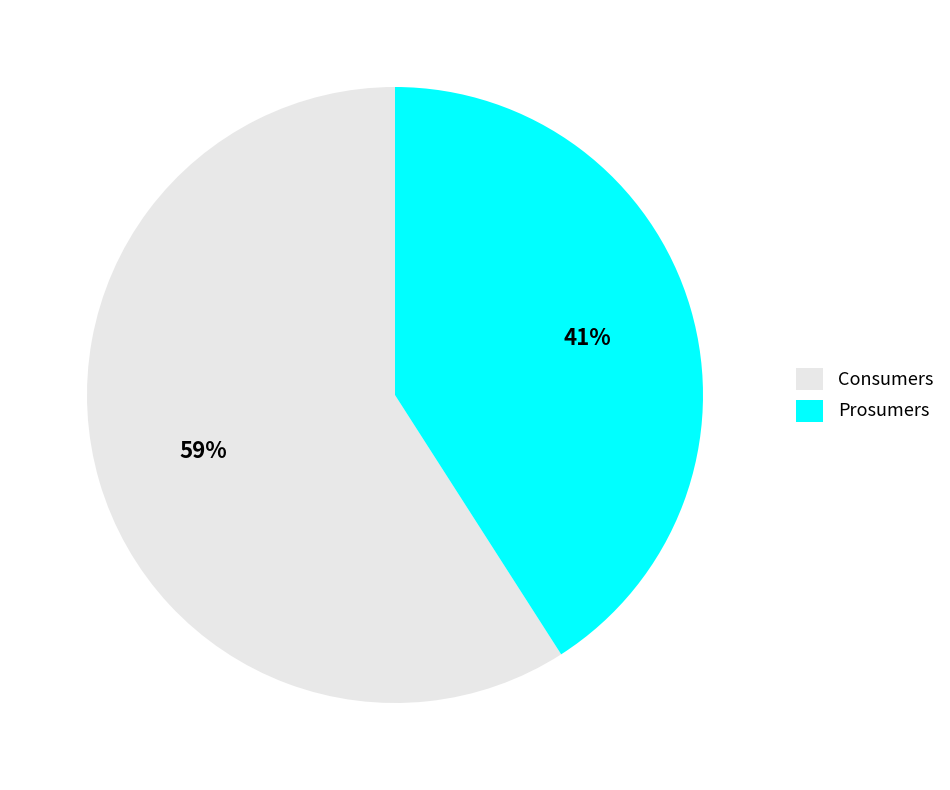

Rank the categories by value from lowest to highest.

Prosumers, Consumers